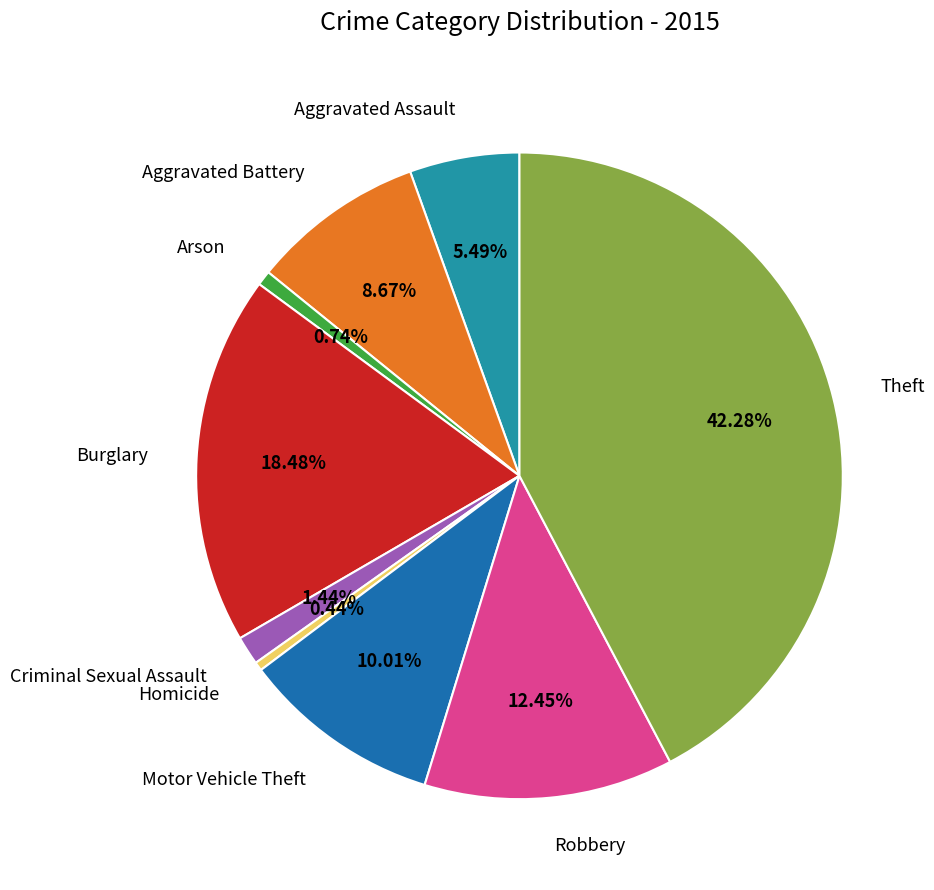

Which has a higher value, Aggravated Battery or Robbery?

Robbery